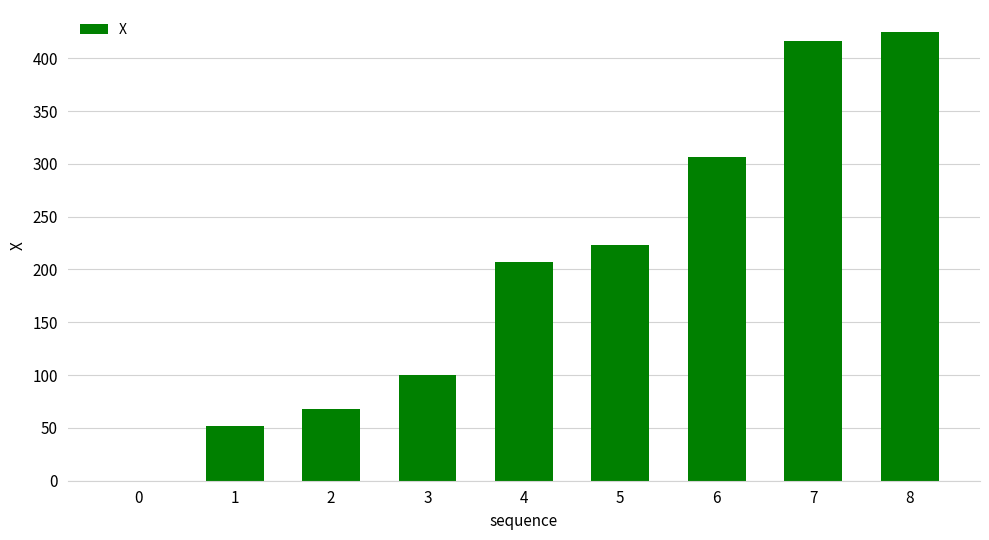

What is the average value?

199.8